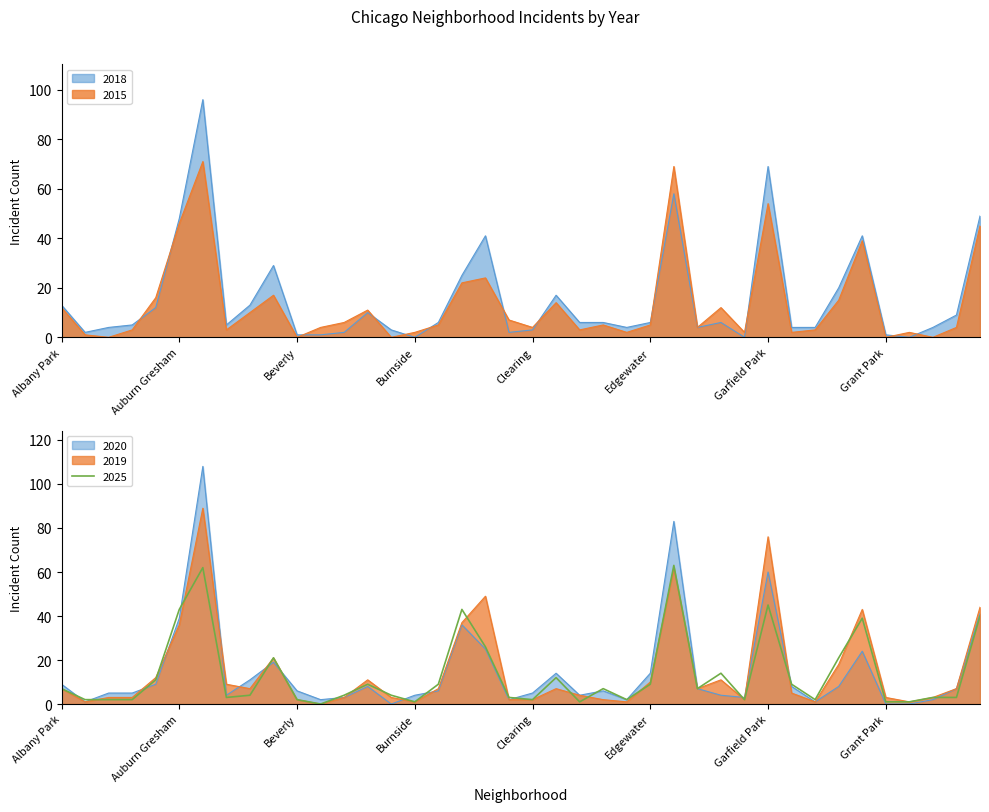

Between which two adjacent categories do 2019 and 2020 first intersect?

Armour Square and Ashburn